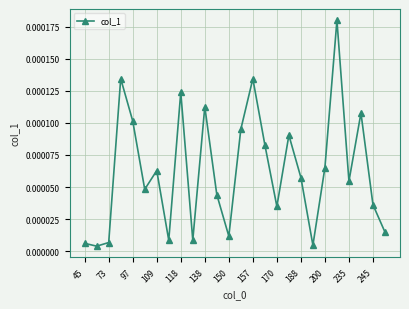

True or false: the data has more than 2 interior local peaks.

True